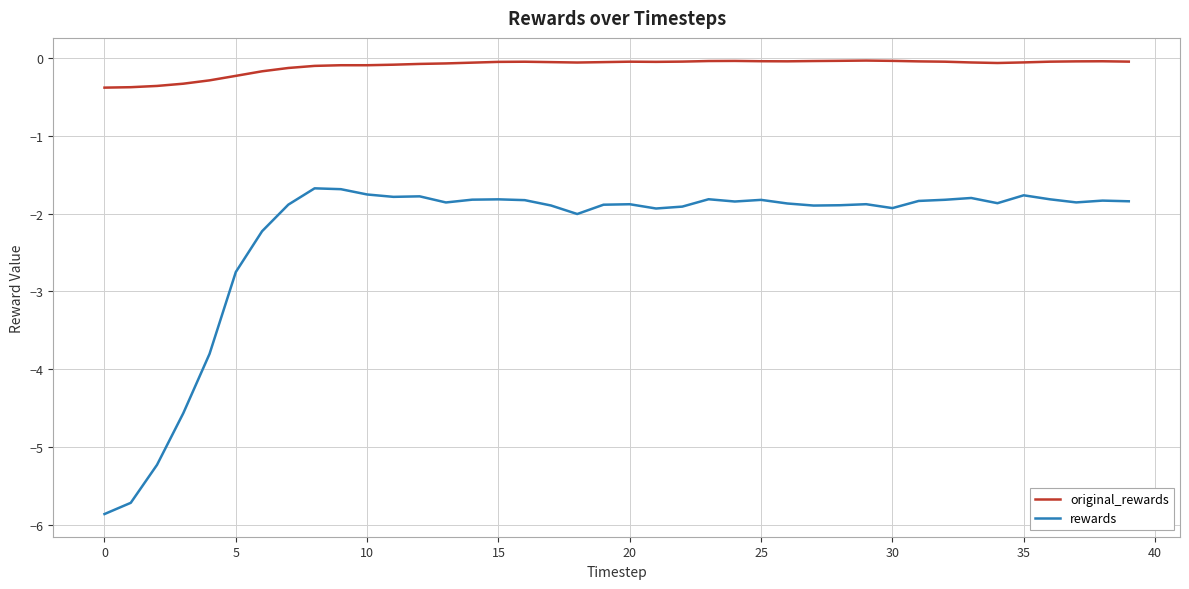

Which series has the largest total across all categories?

original_rewards